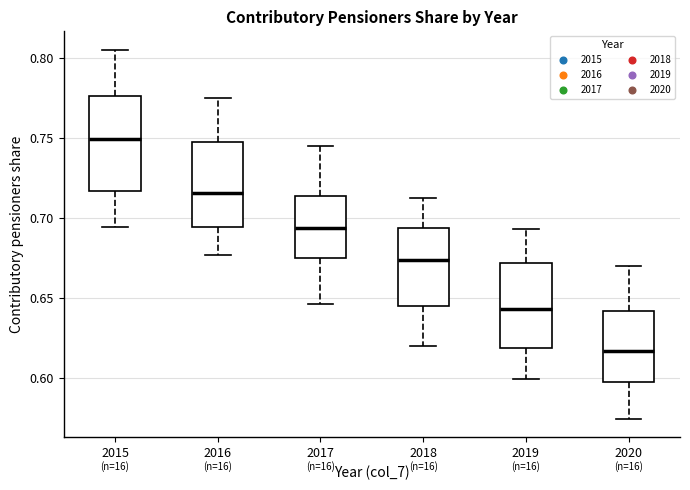

Which box has the highest median line?

2015